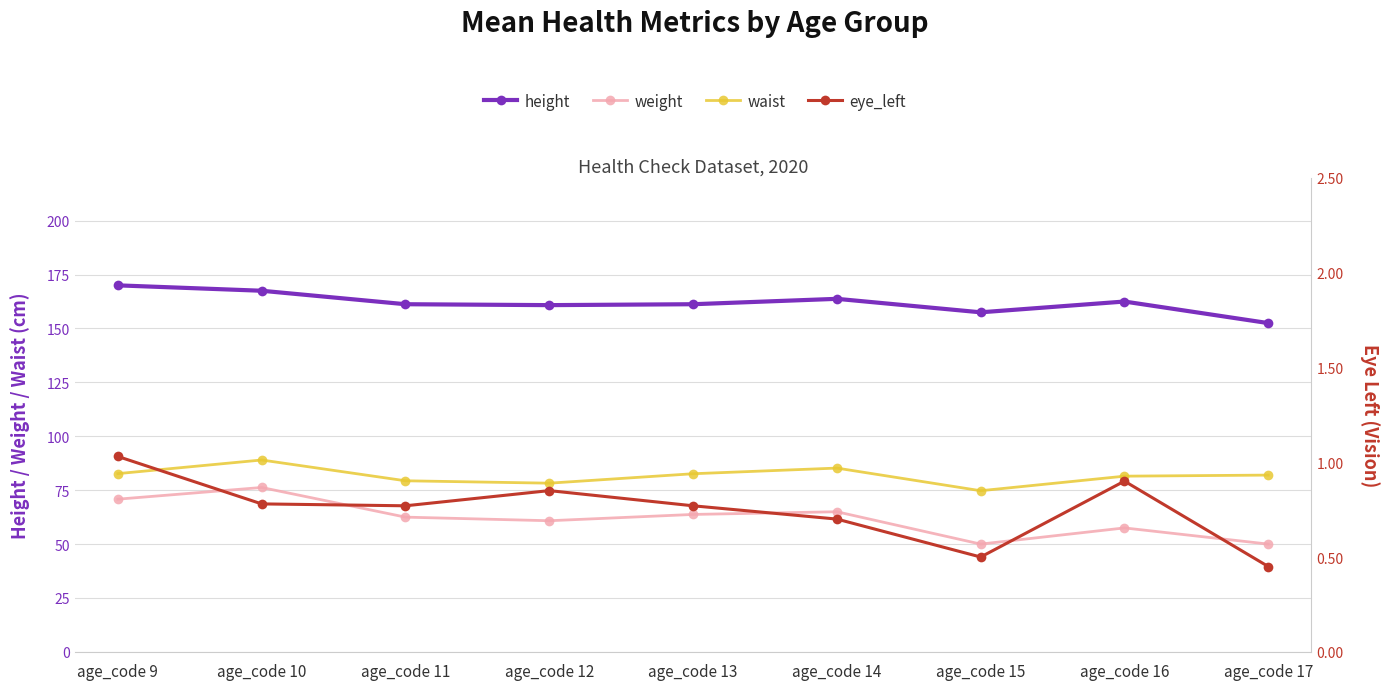

At which label does height reach its minimum?

age_code 17